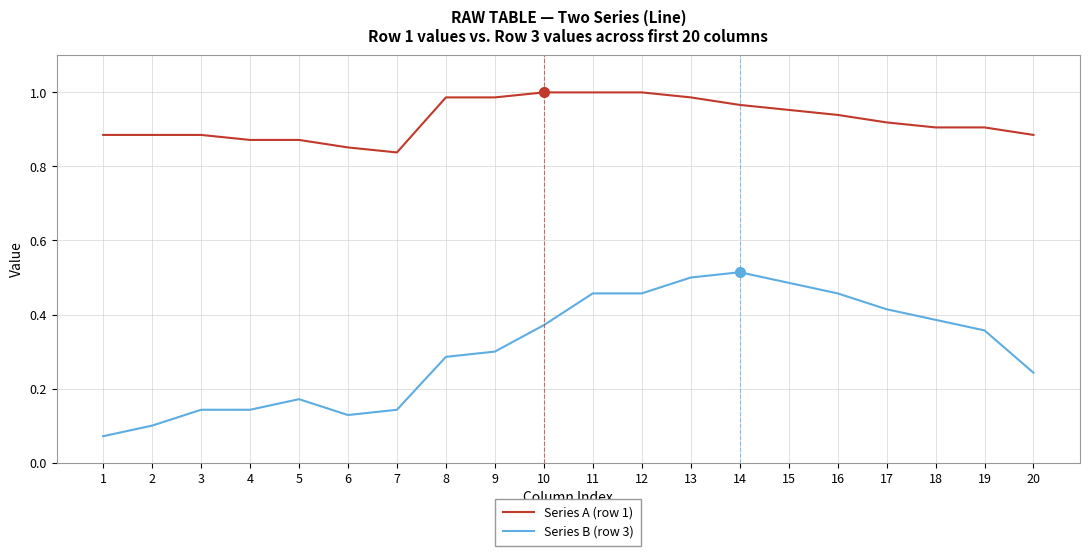

Which series has the largest range (max minus min)?

Series B (row 3)